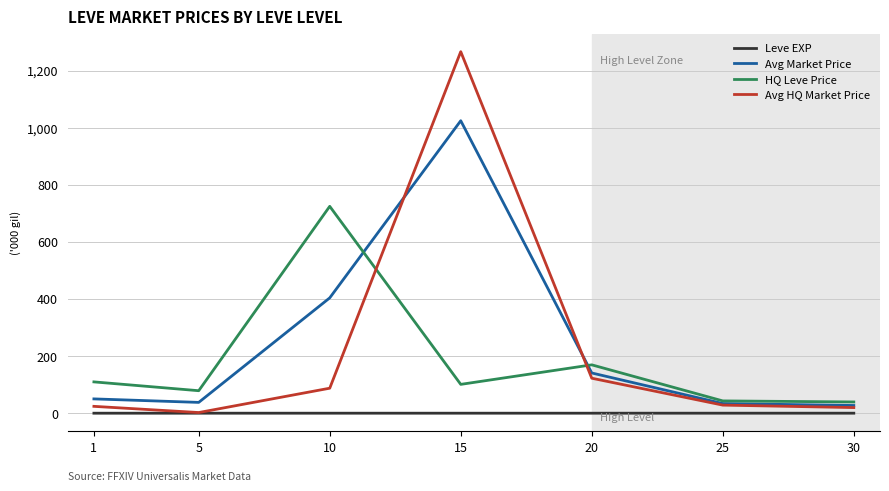

True or false: Leve EXP and HQ Leve Price intersect in this chart.

False